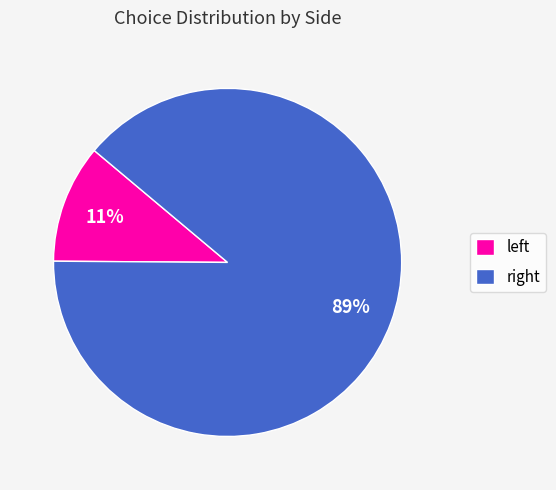

What is the largest slice in the pie chart?

right